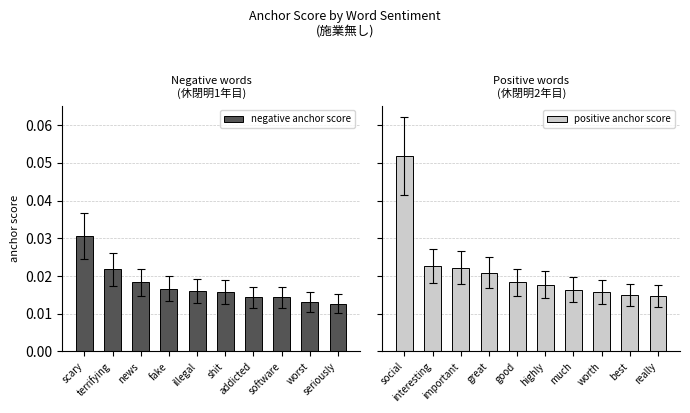

True or false: negative anchor score has a value of 0.0 at scary.

False